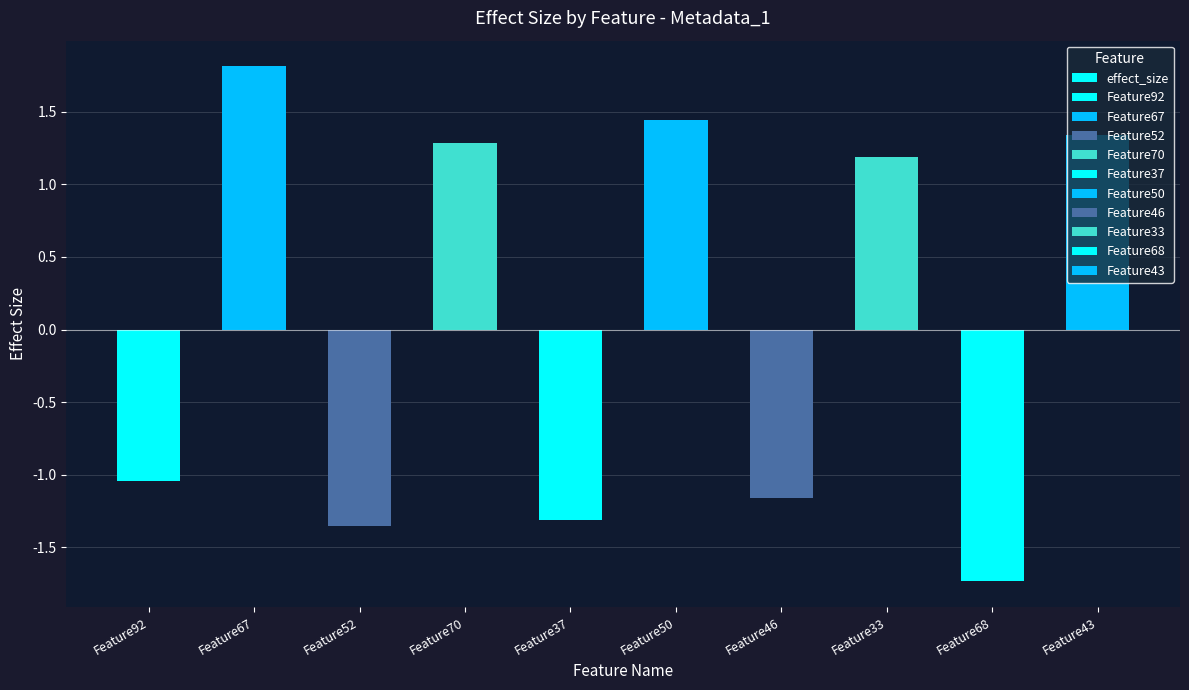

What is the difference between the second highest and second lowest values?

2.8